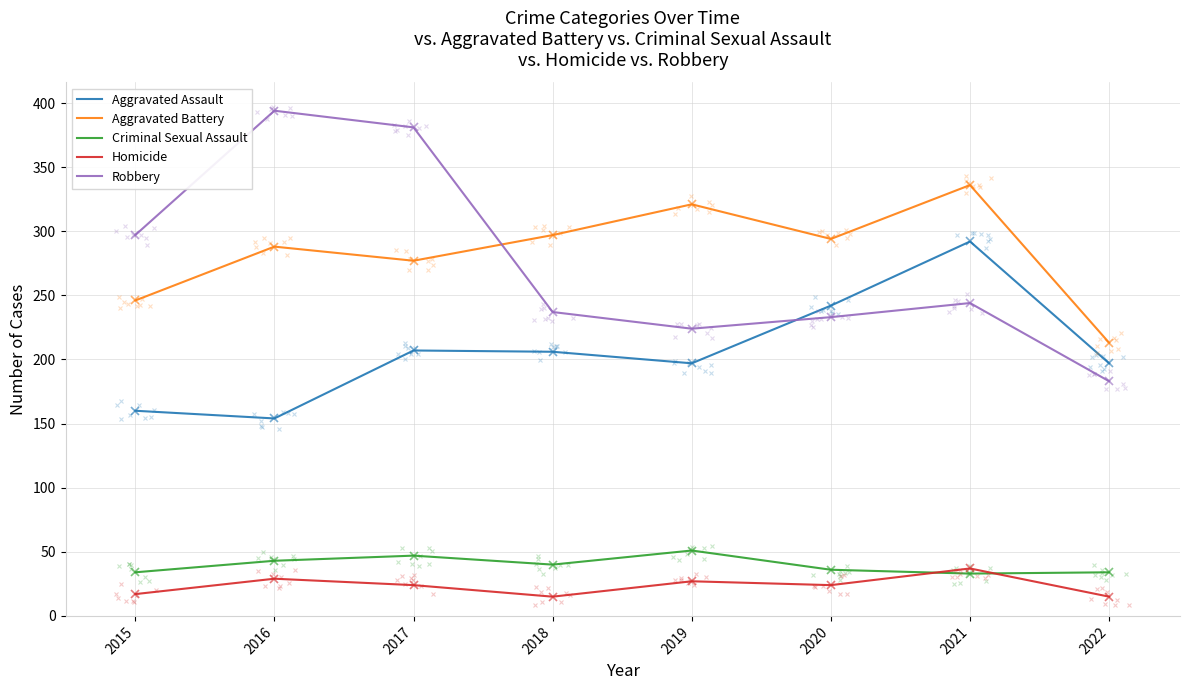

What are all the series names shown in the legend?

Aggravated Assault, Aggravated Battery, Criminal Sexual Assault, Homicide, Robbery